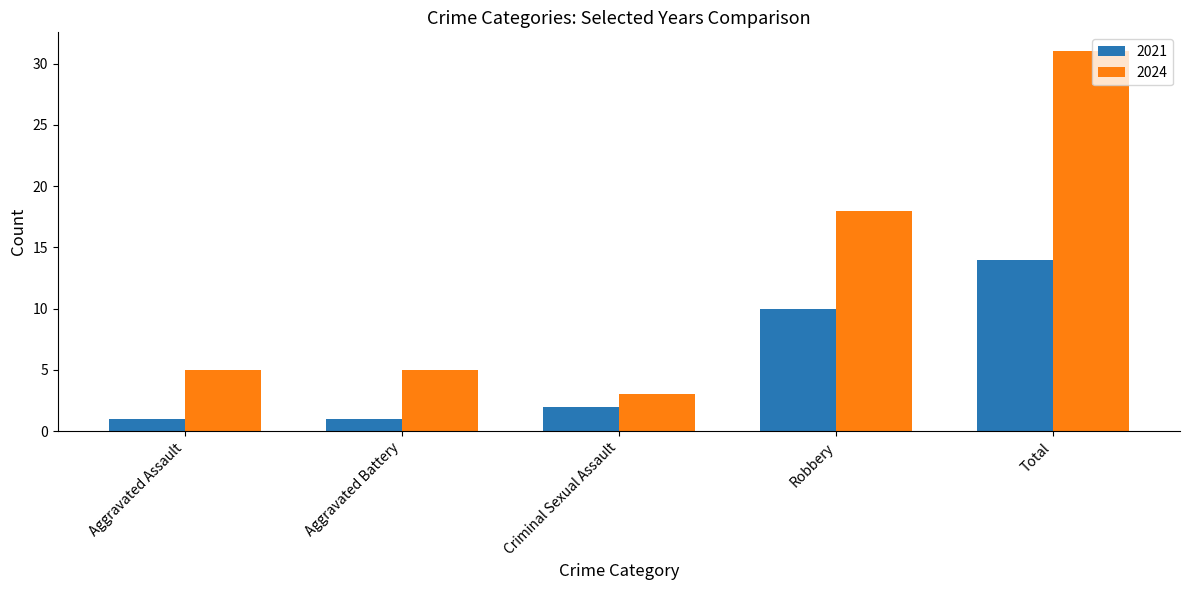

What is the sum of all 2024 values?

62